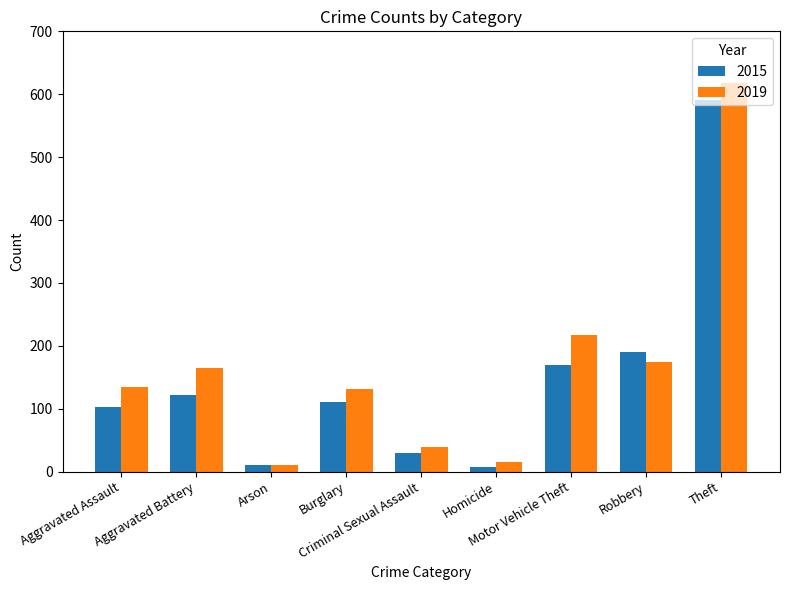

What is the spread (max minus min) of values at Theft?

27